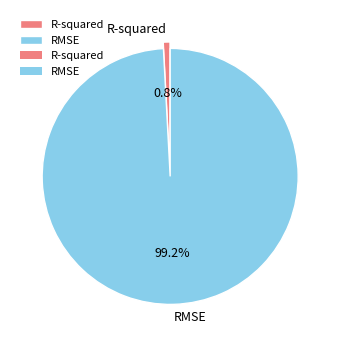

To the nearest percent, what is the difference between the R-squared and RMSE slice percentages?

98%